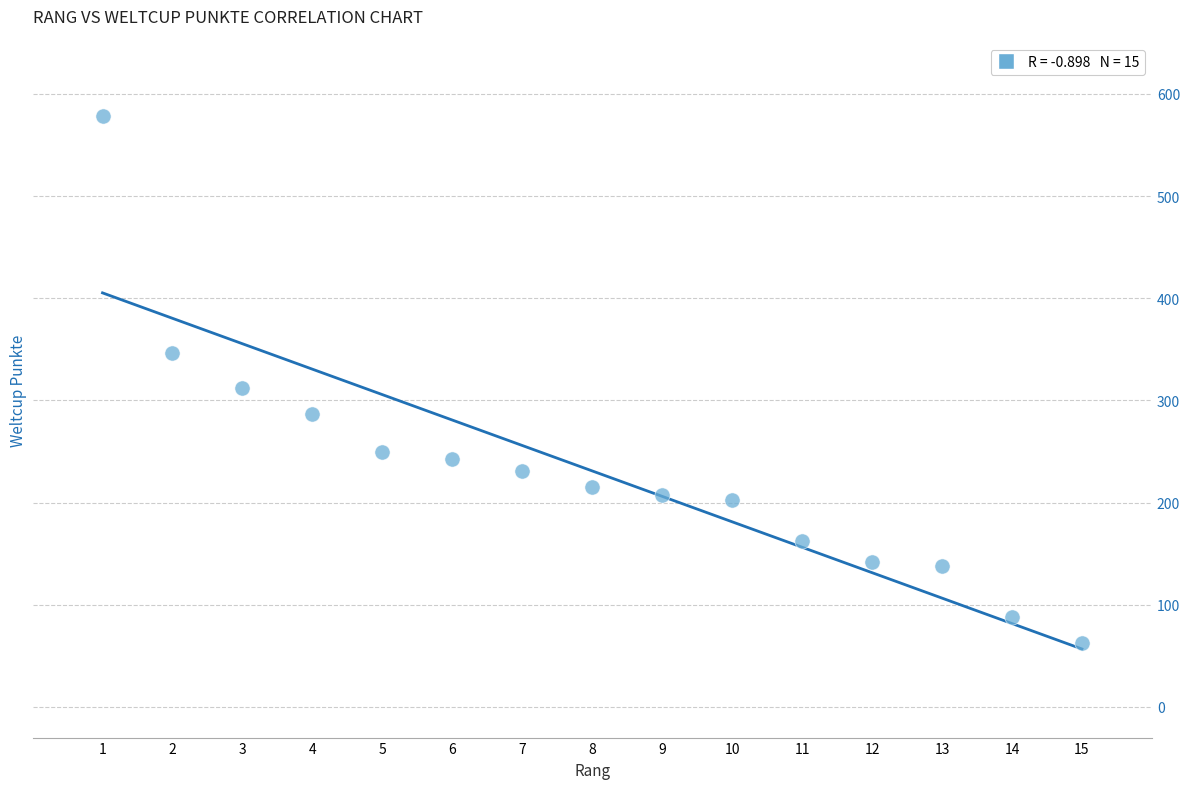

What Y value in the scatter plot is closest to 320?

312